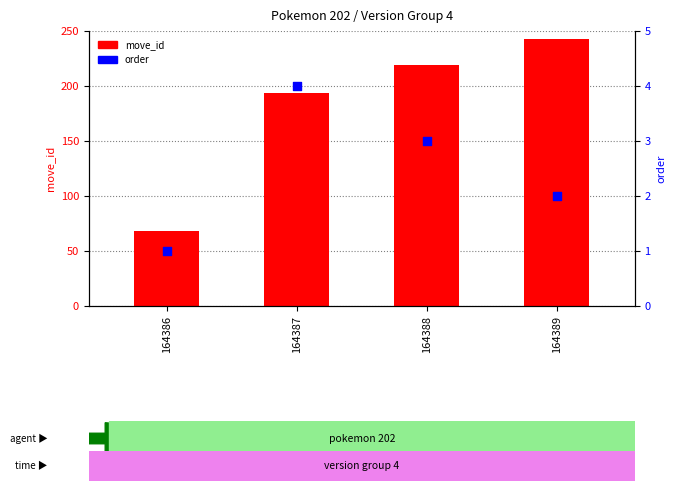

Which series contains the lowest Y value?

order